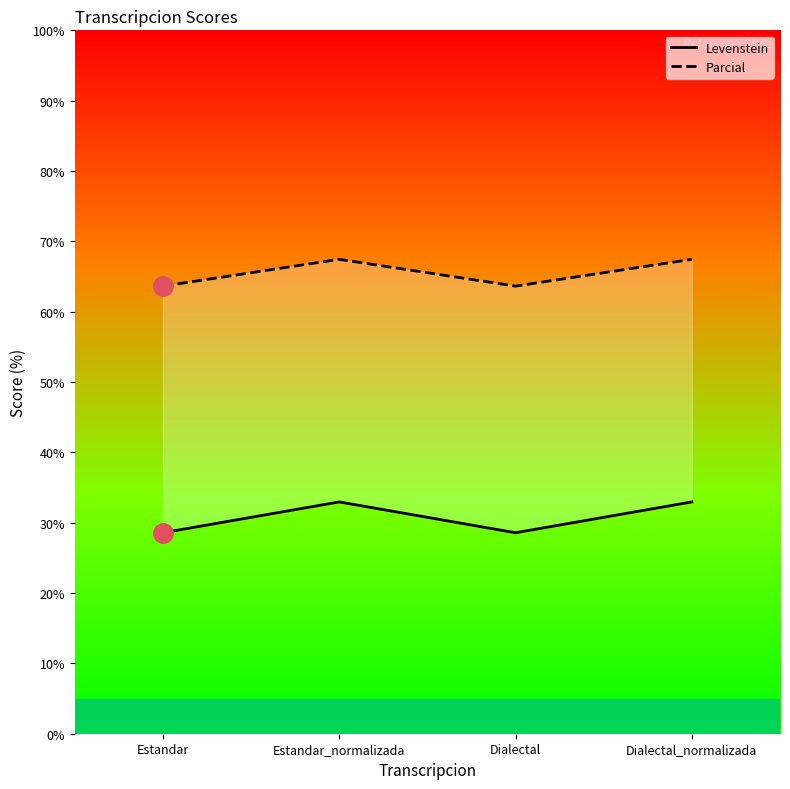

The Levenstein series shows 28.6 at Dialectal. True or false?

True